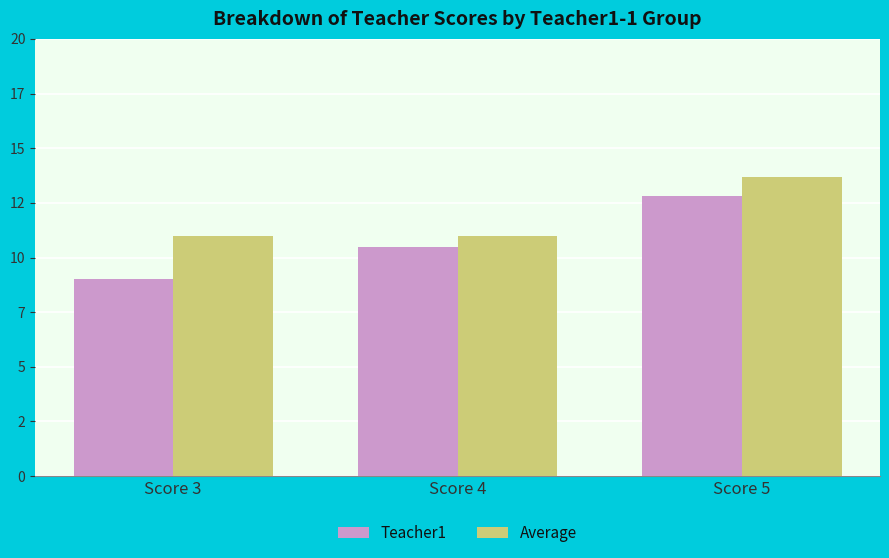

What are all the series names shown in the legend?

Teacher1, Average